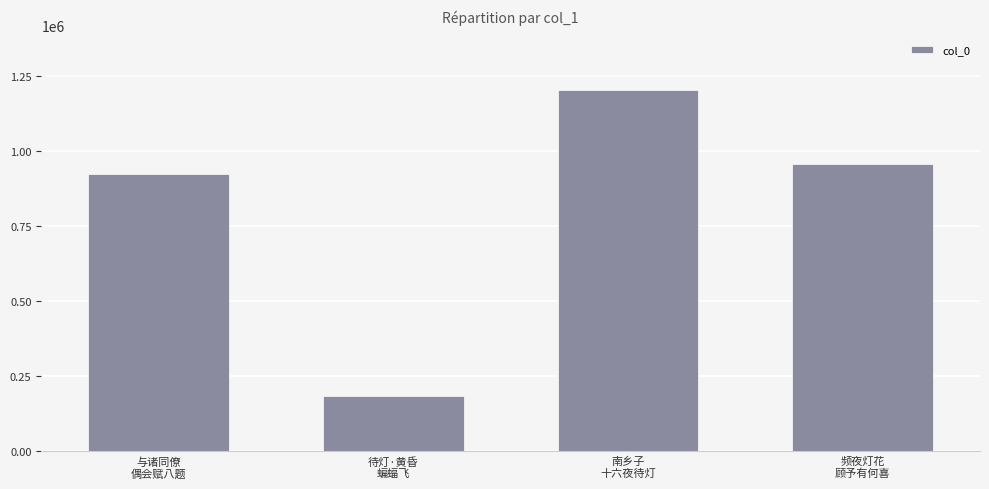

What is the change in value from 与诸同僚
偶会赋八题 to 待灯·黄昏
蝙蝠飞?

-739838